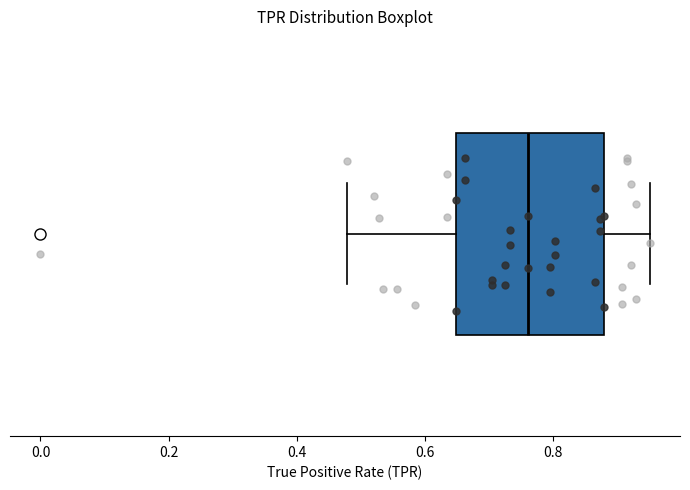

Read this box plot against the x-axis: the position of the median line, the range covered by the box, and the ends of both whiskers. The values are not printed on the chart, so give them approximately, as read against the axis.

median 0.76, box 0.64 to 0.88, whiskers 0.48 to 0.96